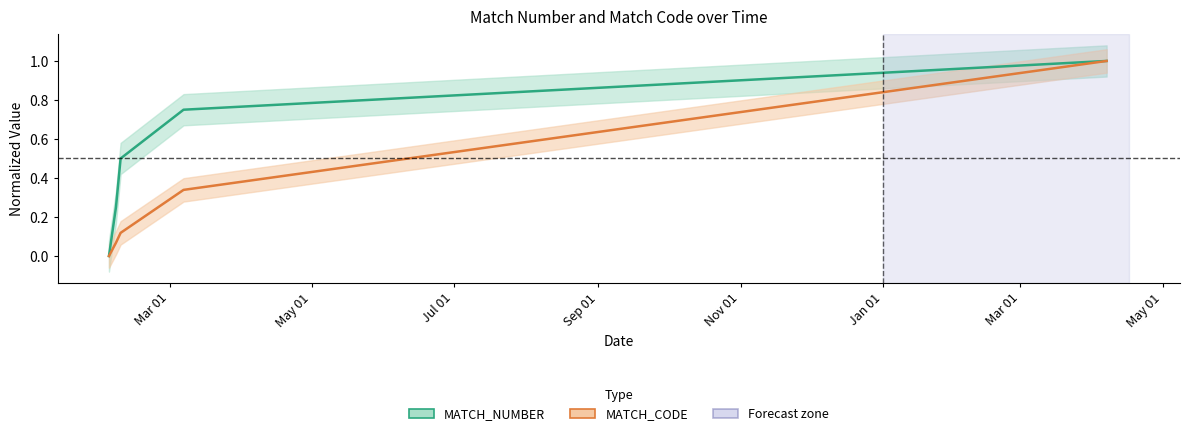

At how many categories does at least one series exceed 0?

4